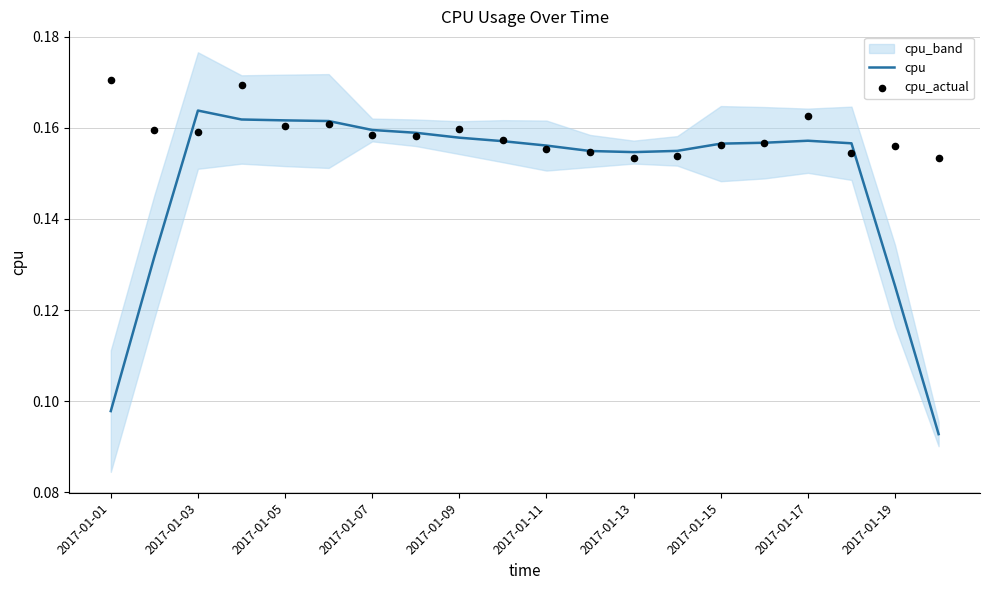

At how many categories does at least one series exceed 0?

20